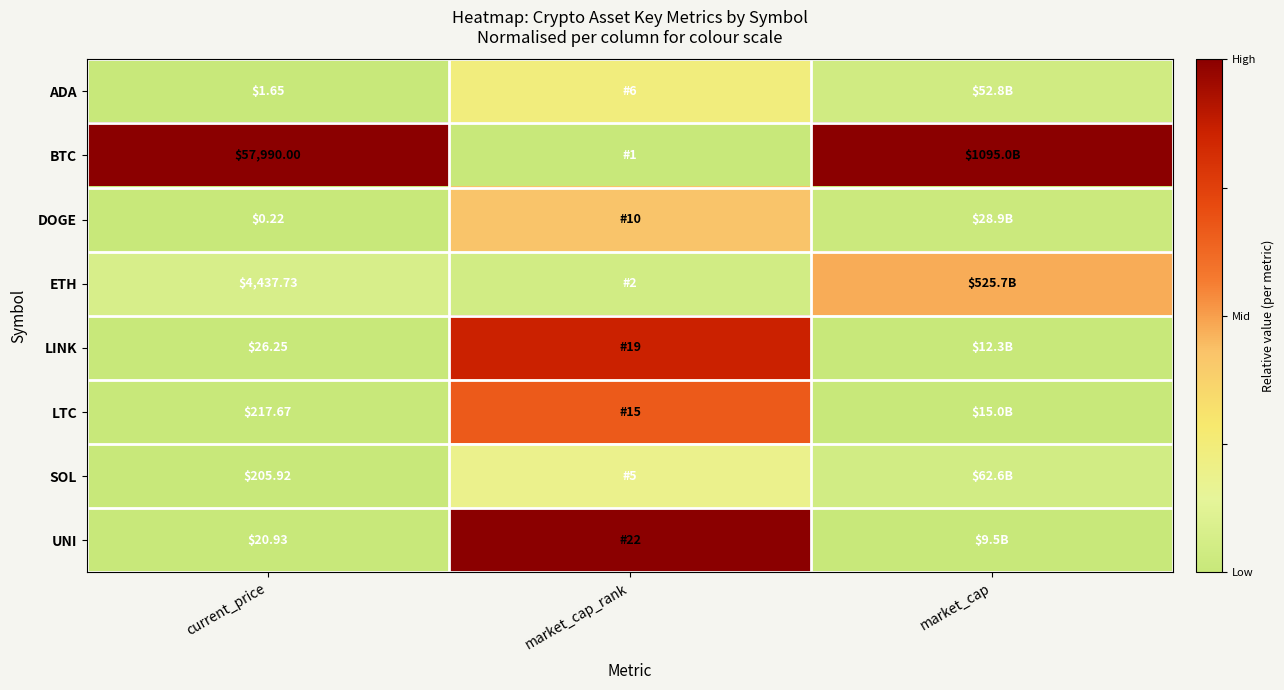

Is the value of LTC at current_price greater than the value of DOGE at current_price?

Yes